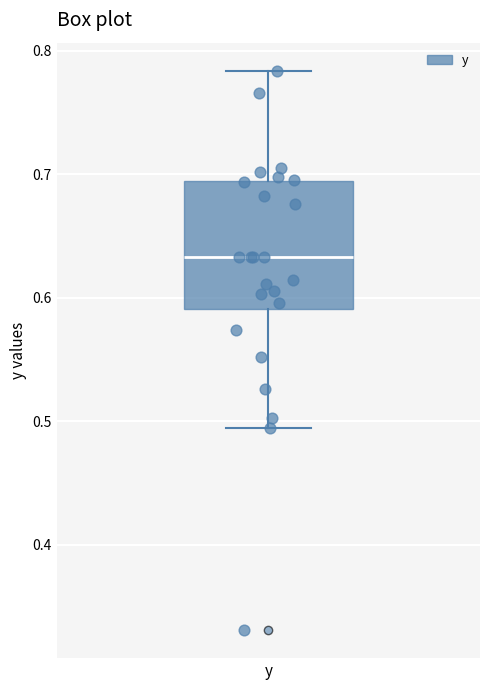

Transcribe this box plot: give where the median line is, the range the box spans, and where the two whiskers end, as read against the y-axis. The values are not printed on the chart, so give them approximately, as read against the axis.

median 0.63, box 0.59 to 0.69, whiskers 0.49 to 0.78